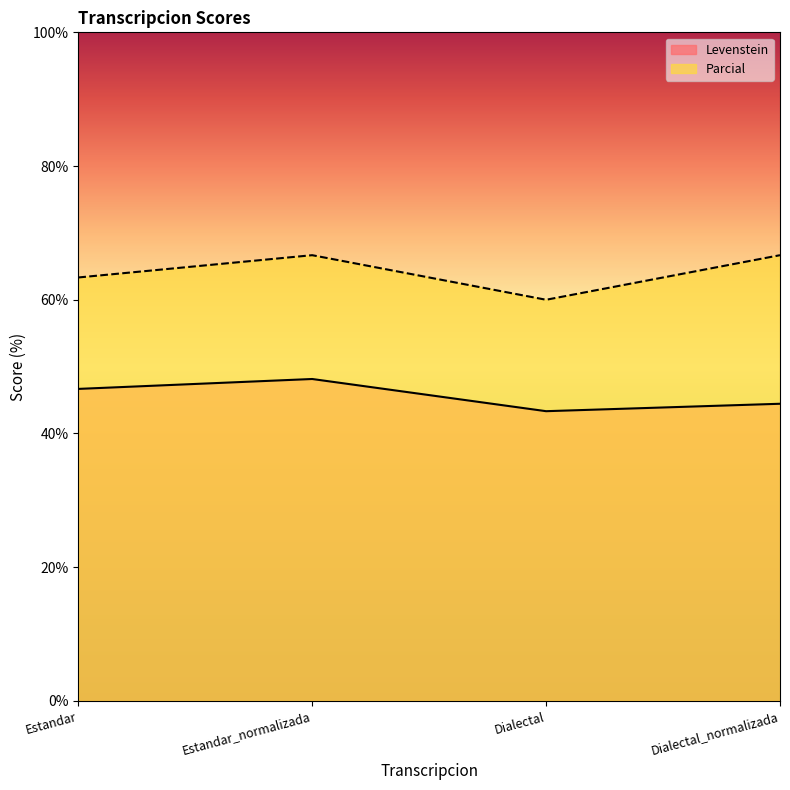

What is the average value of the Parcial series?

64.2